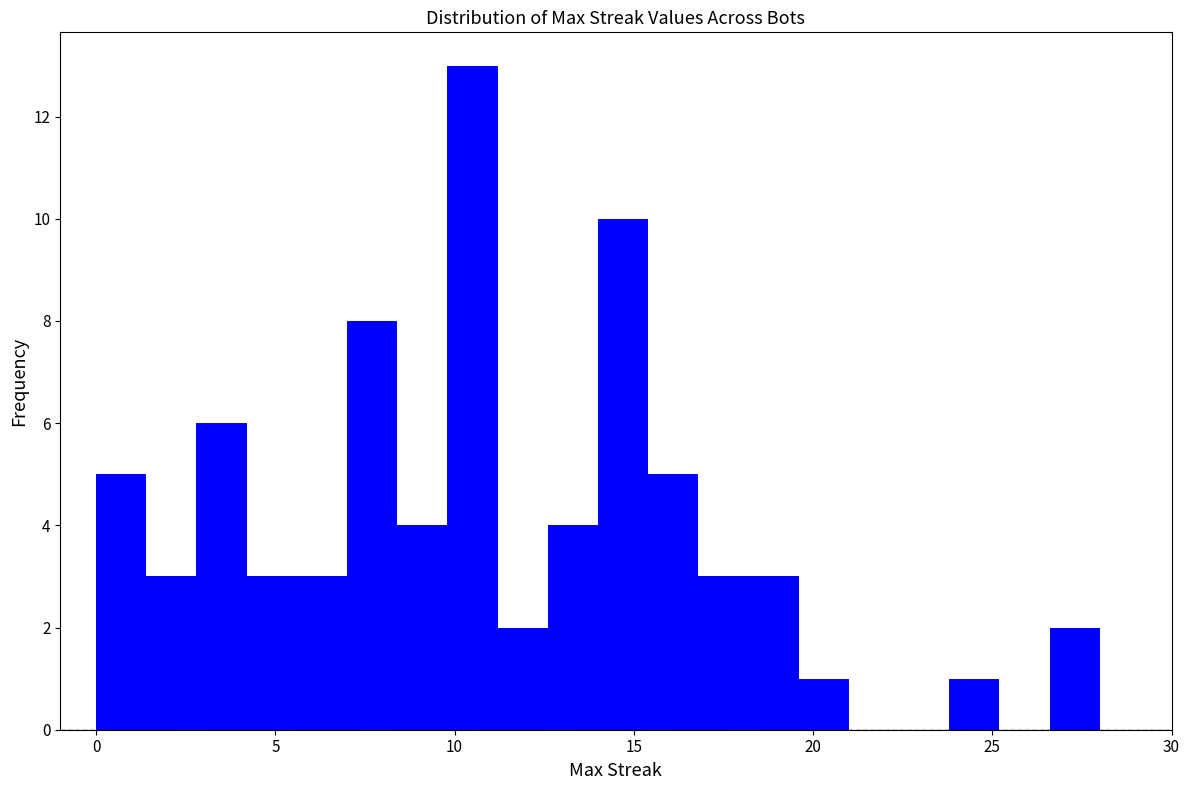

Read against the x-axis, roughly where is the centre of the tallest bar?

10.5